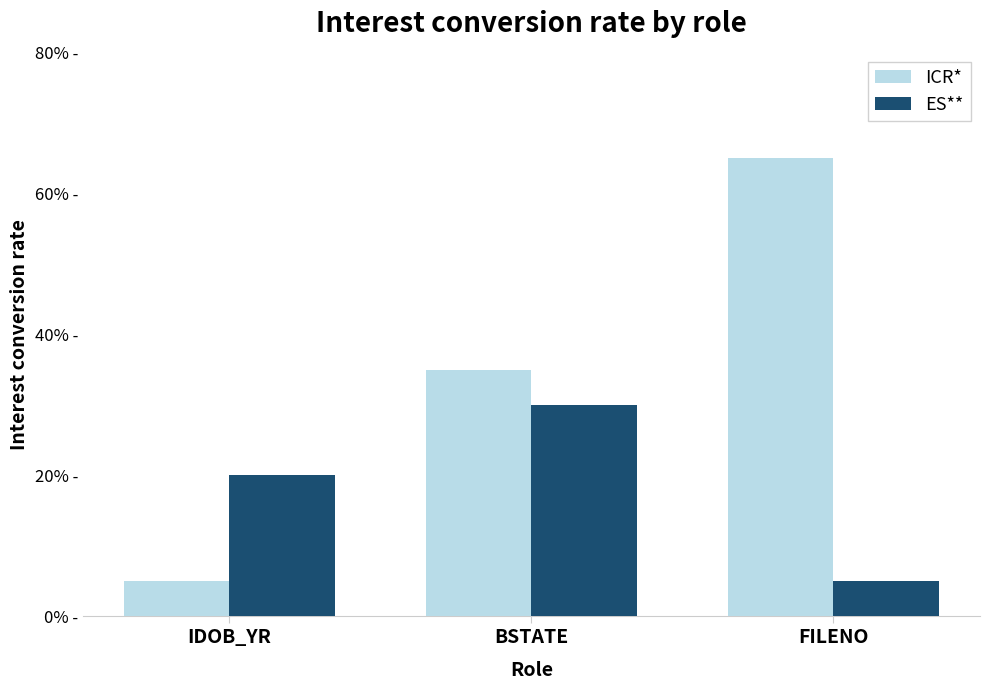

Which series has the largest total across all categories?

ICR*